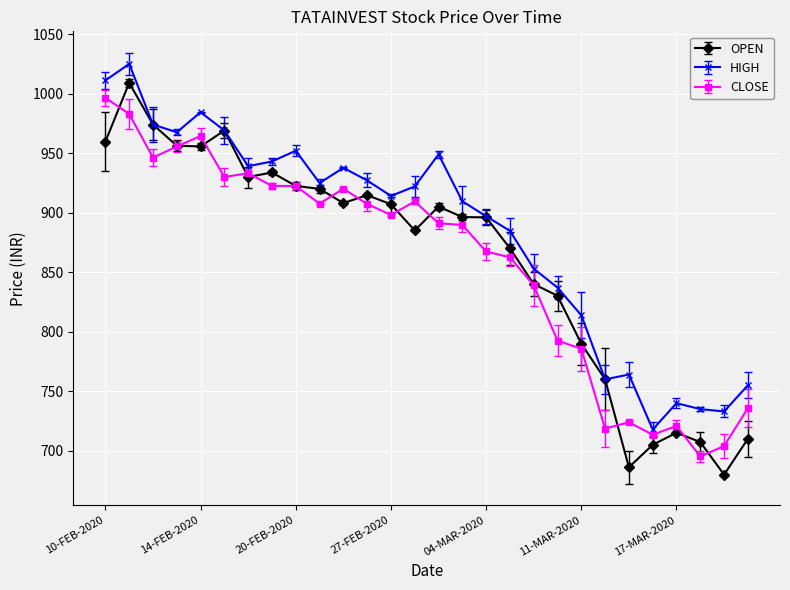

What is the maximum value for HIGH?

1024.9